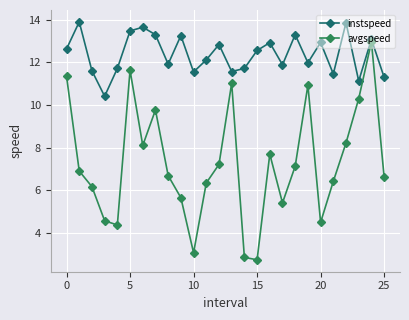

Which series has the widest spread of values?

avgspeed